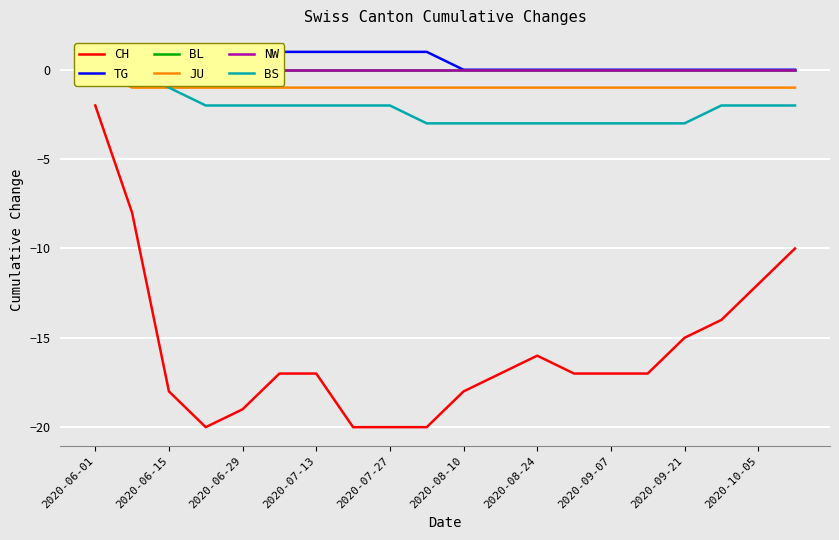

Count the number of data series in this chart.

6